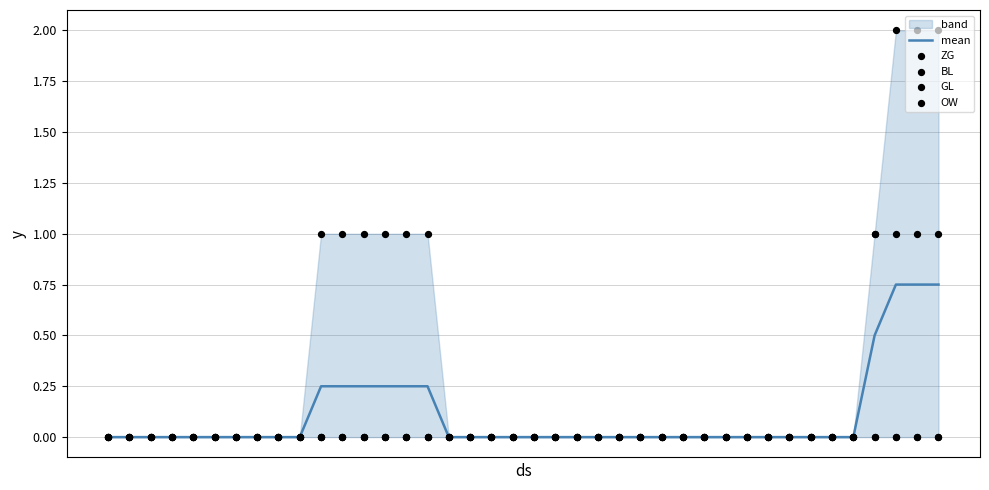

At how many categories does at least one series exceed 1?

3